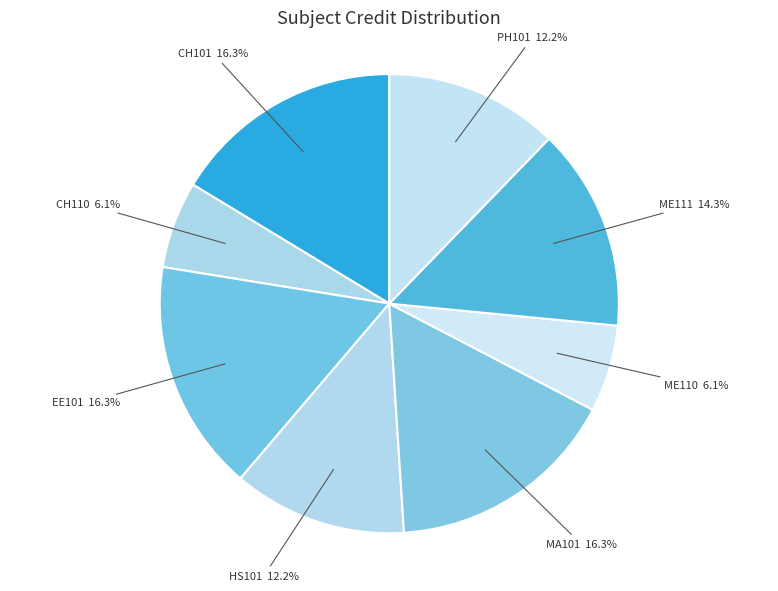

Count the number of slices in the pie.

8